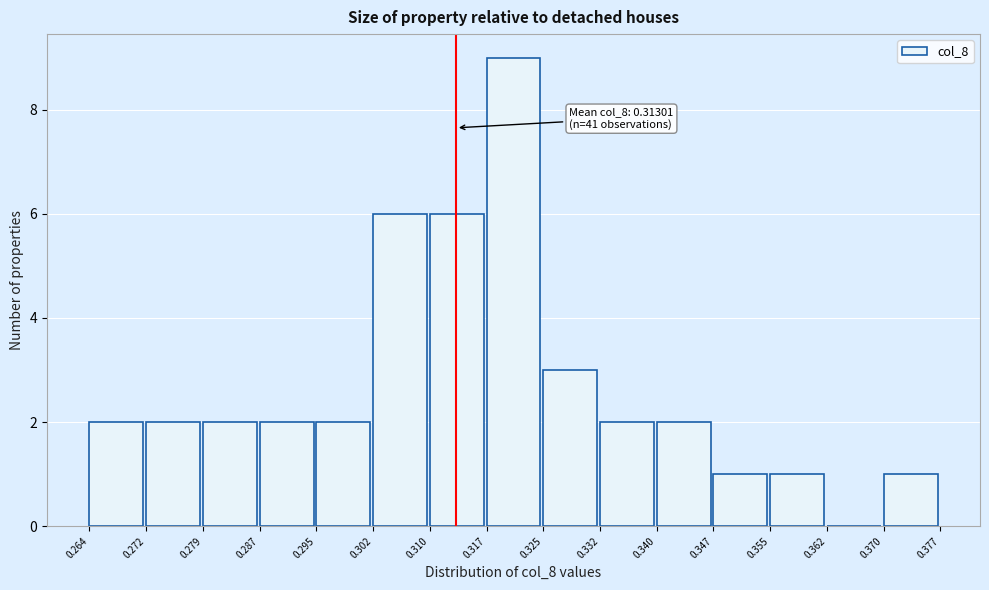

Over which range of the x-axis is the bar tallest?

0.317 to 0.325